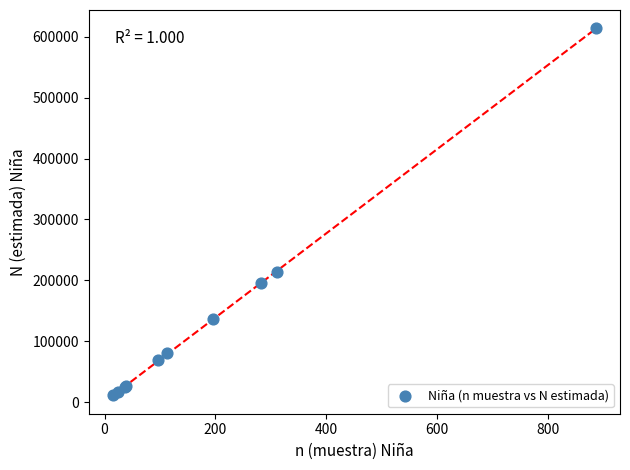

What Y value in the scatter plot is closest to 312652?

213737